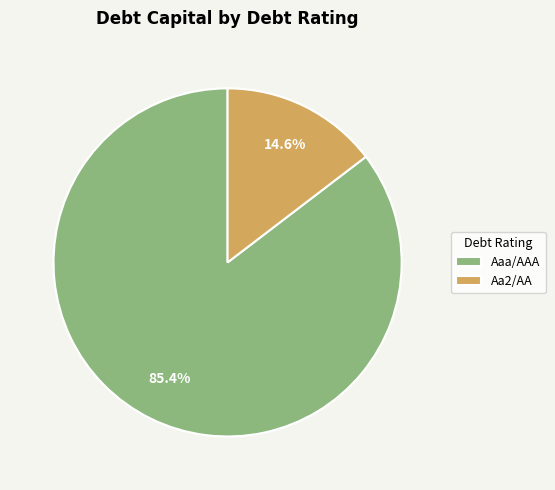

What percentage is NOT represented by Aaa/AAA?

14.6%